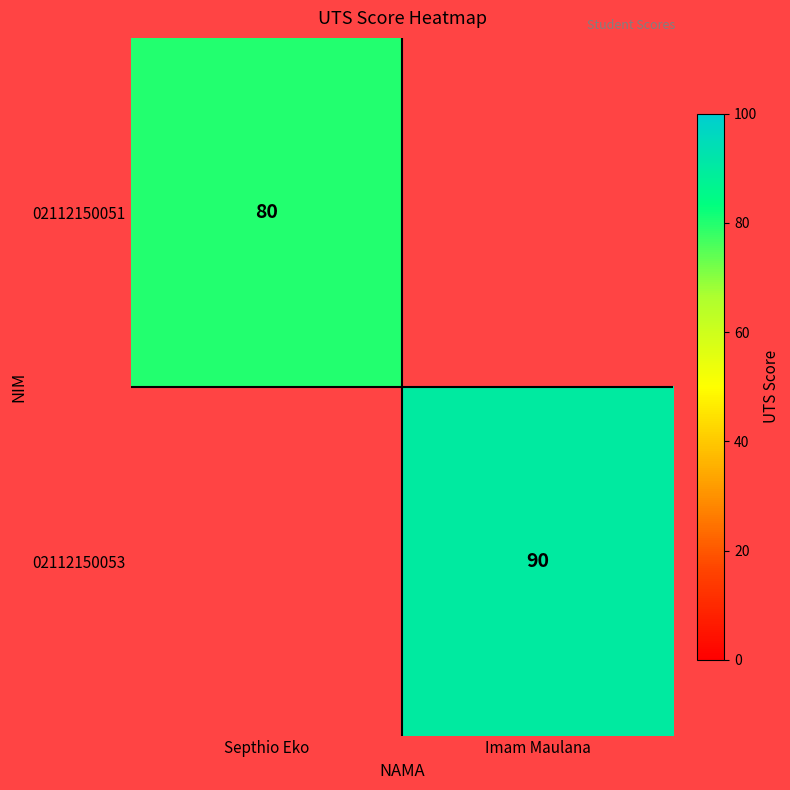

What is the smallest value displayed?

80.0